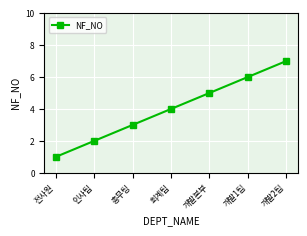

Is it true that the value at 개발2팀 is 3?

False